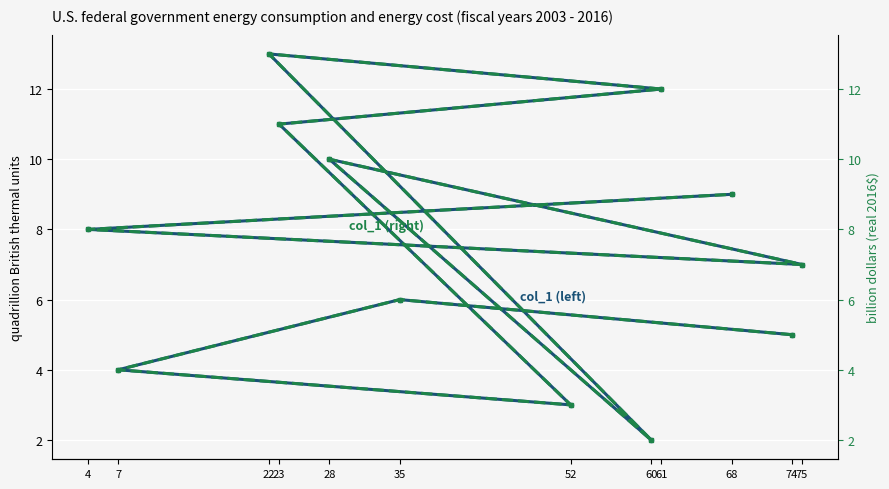

True or false: col_1 (right) and col_1 (left) cross at least once.

False